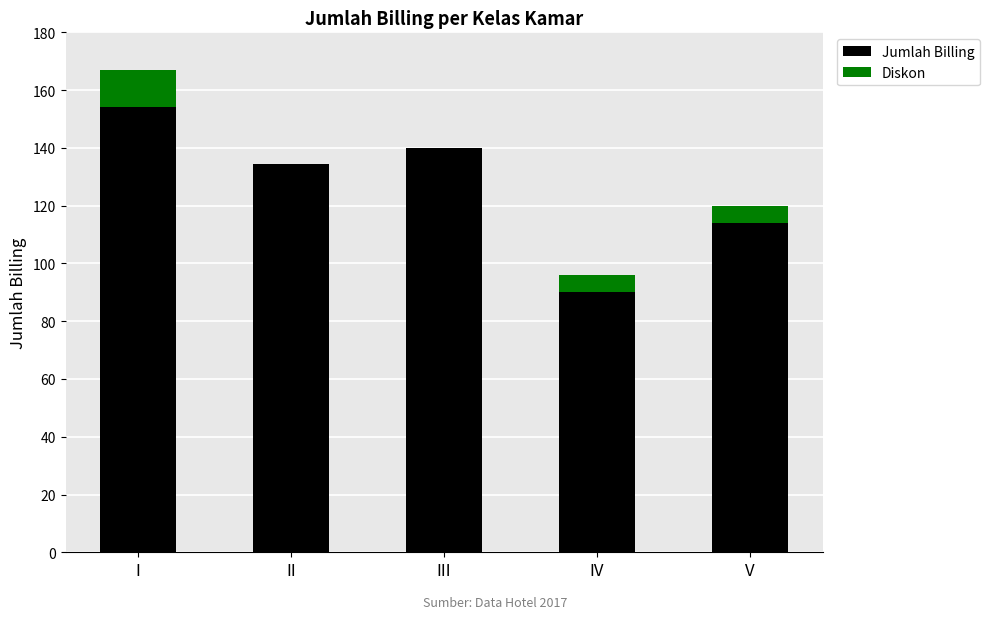

What is the sum of the Jumlah Billing values at I and V?

268.0